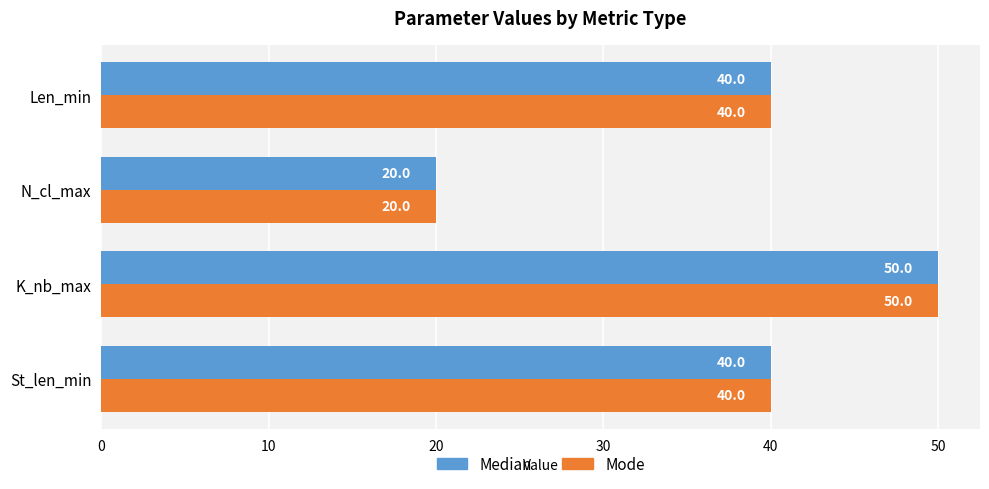

What are all the series names shown in the legend?

Median, Mode